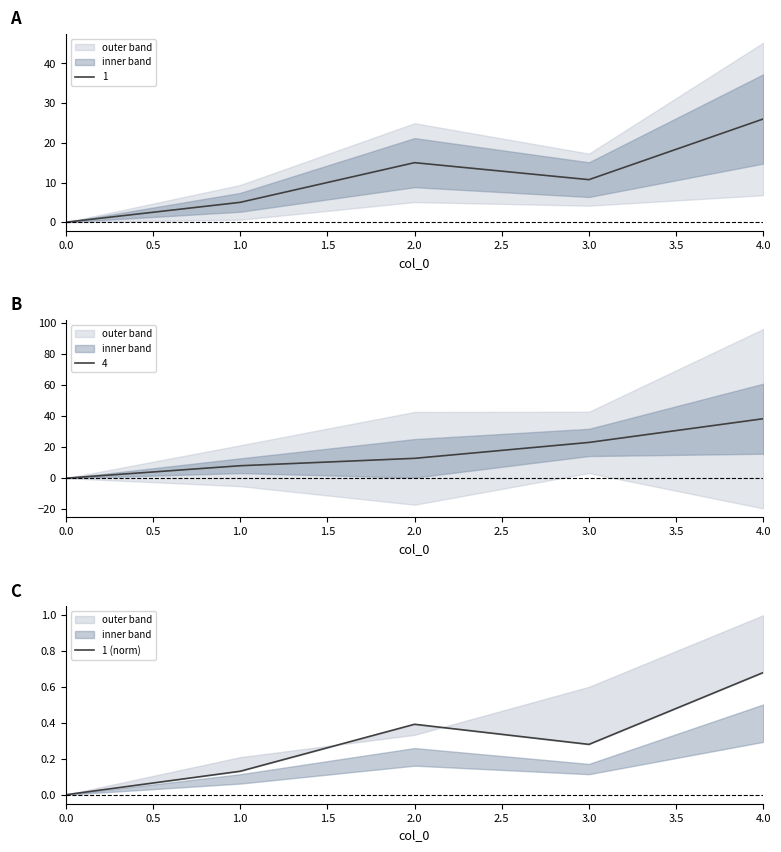

What is the sum of all values?

1.5